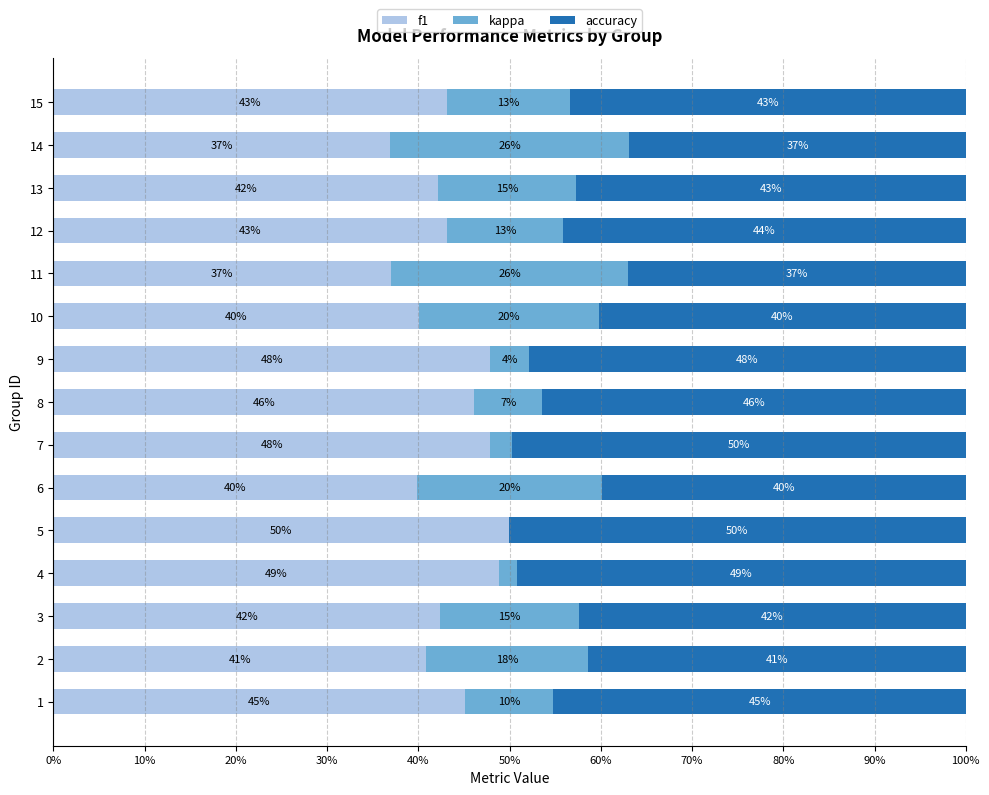

Rank the series by their maximum value, from highest to lowest.

accuracy, f1, kappa